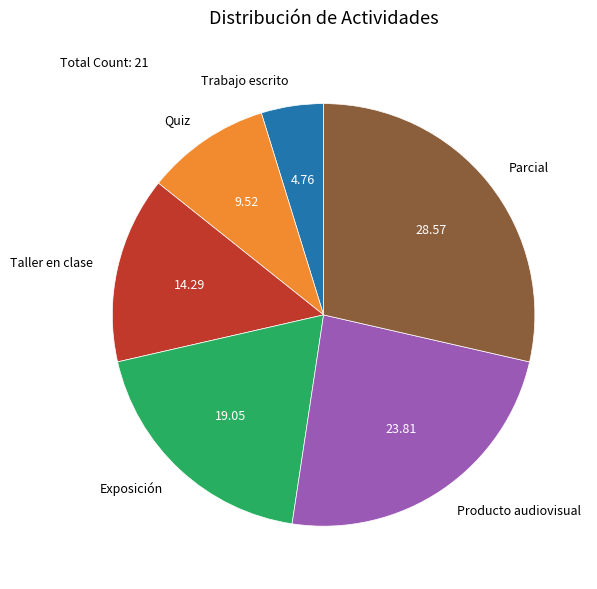

Is it true that Trabajo escrito is 5% of the pie?

True